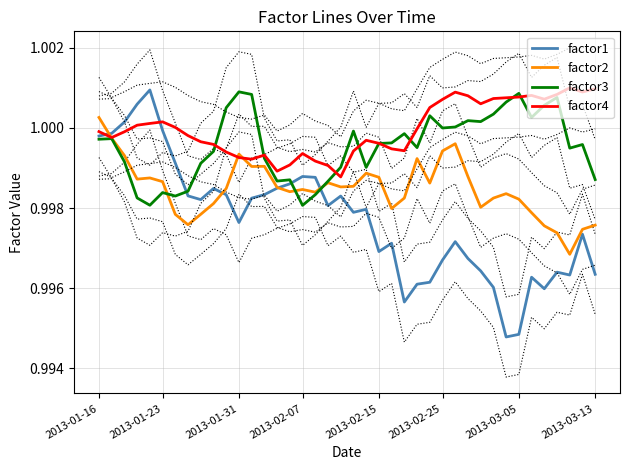

True or false: factor3 and factor1 cross at least once.

True